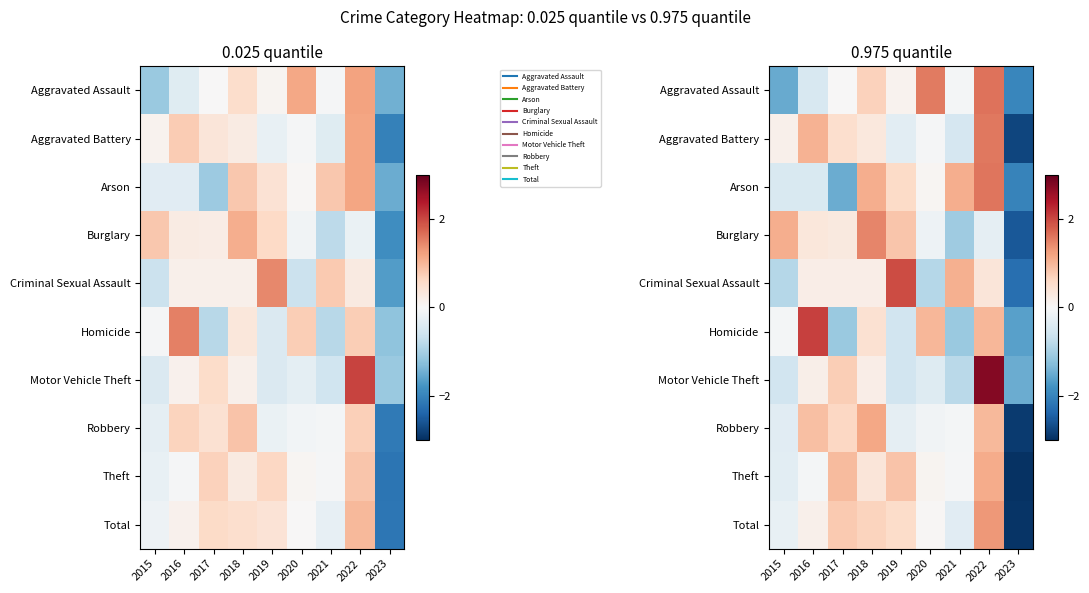

The Total series shows 0.8 at 2017. True or false?

True